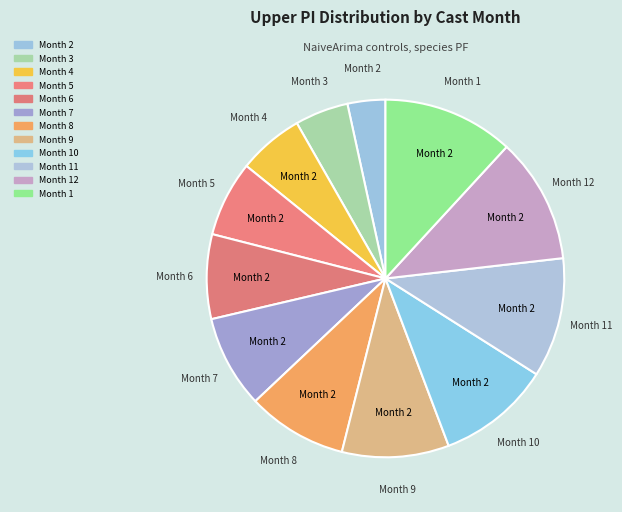

Count the number of slices in the pie.

12